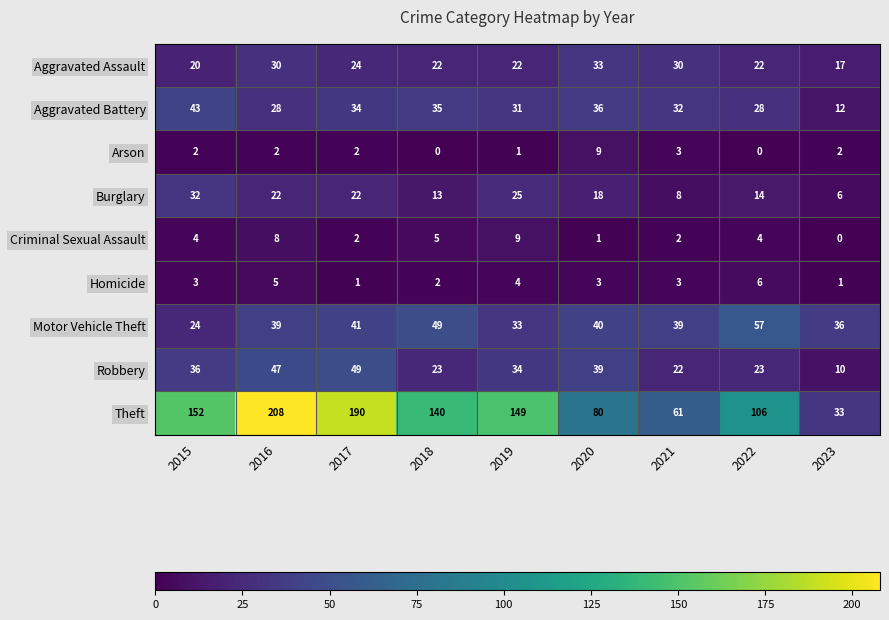

Count the number of categories in the chart.

9